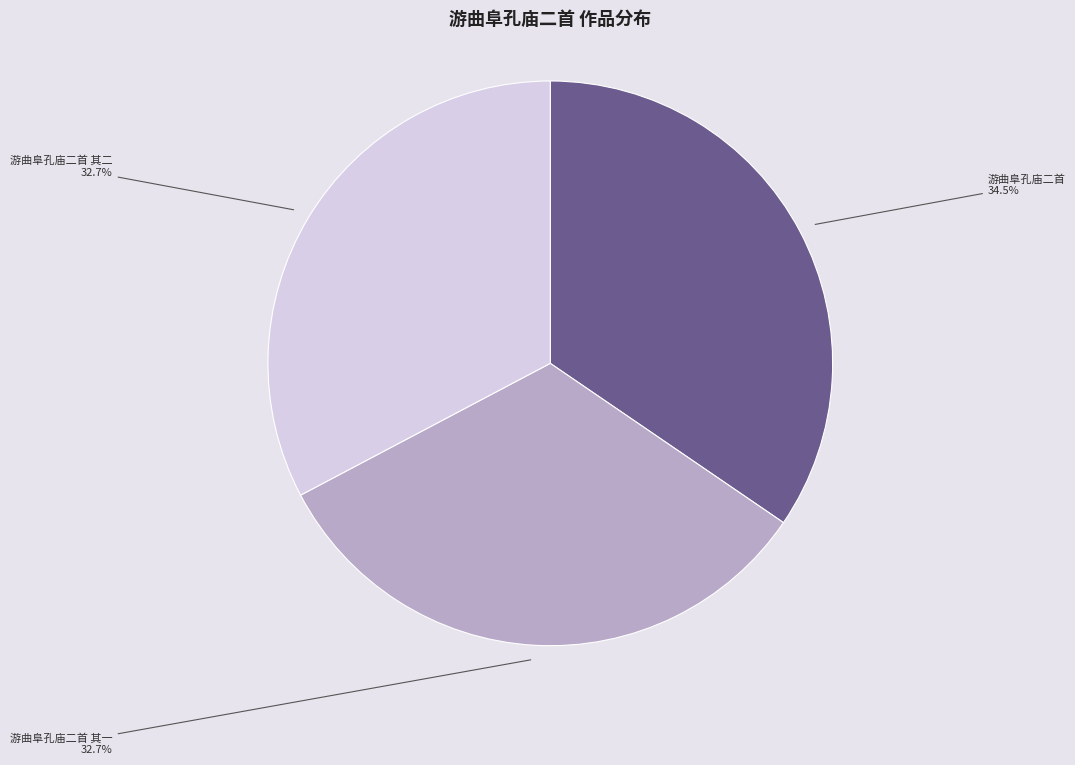

What is the largest slice in the pie chart?

游曲阜孔庙二首